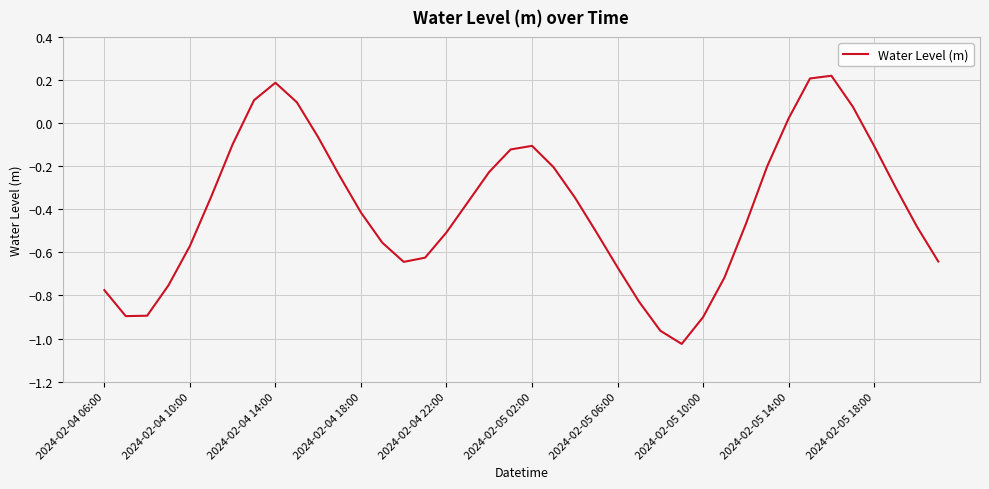

Is this an area chart (filled region under the line)?

No